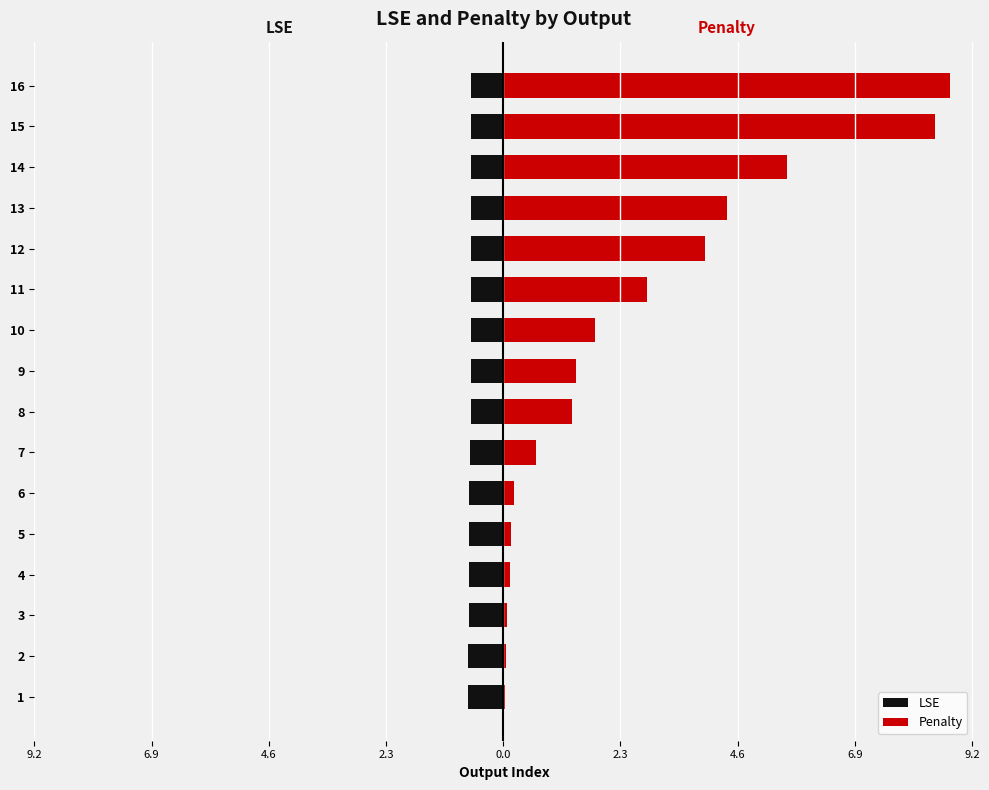

Which series has the largest range (max minus min)?

Penalty